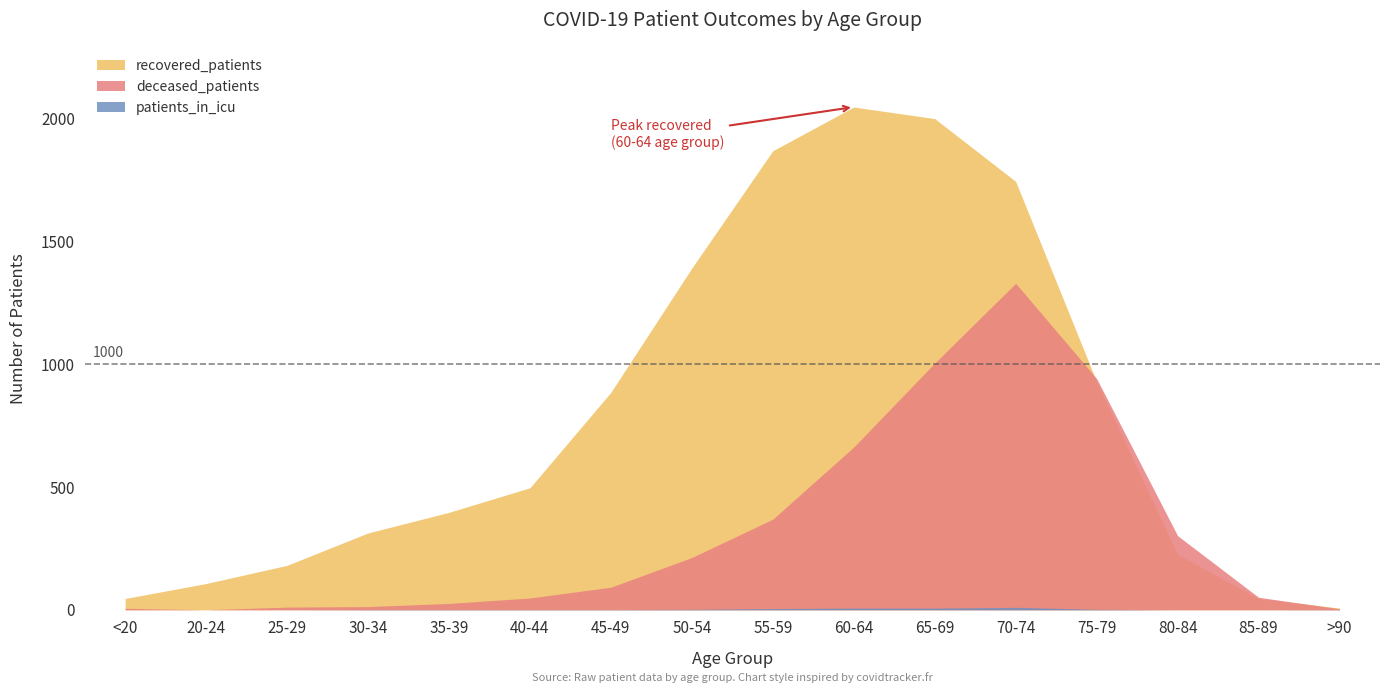

Is it true that deceased_patients equals 111 at 80-84?

False